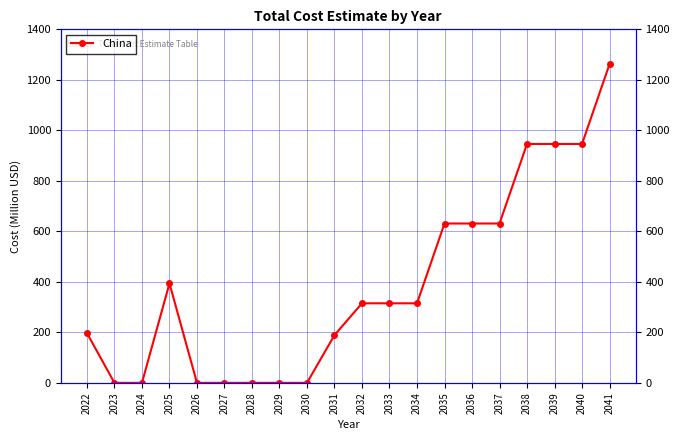

What is the sum of all values?

7718